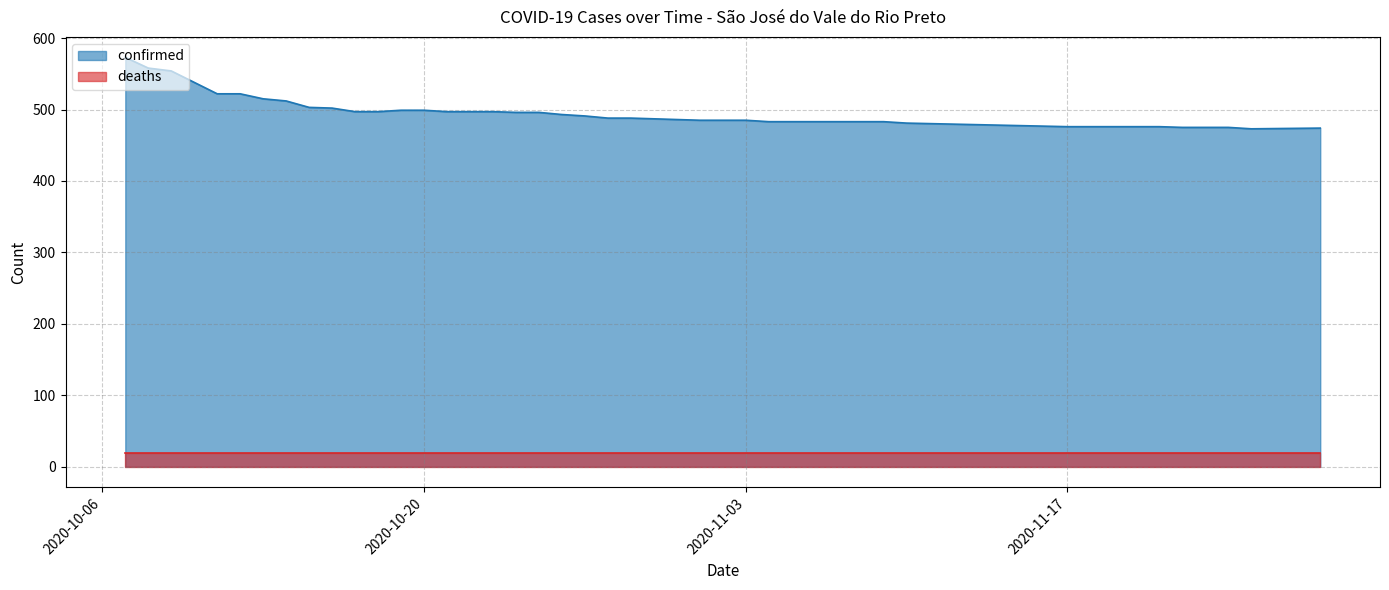

Reading right to left, list all the values displayed in this chart.

2020-11-28=474	2020-11-25=473	2020-11-24=475	2020-11-22=475	2020-11-21=476	2020-11-20=476	2020-11-18=476	2020-11-17=476	2020-11-10=481	2020-11-09=483	2020-11-06=483	2020-11-05=483	2020-11-04=483	2020-11-03=485	2020-11-01=485	2020-10-31=486	2020-10-30=487	2020-10-29=488	2020-10-28=488	2020-10-27=491	2020-10-26=493	2020-10-25=496	2020-10-24=496	2020-10-23=497	2020-10-22=497	2020-10-21=497	2020-10-20=499	2020-10-19=499	2020-10-18=497	2020-10-17=497	2020-10-16=502	2020-10-15=503	2020-10-14=512	2020-10-13=515	2020-10-12=522	2020-10-11=522	2020-10-10=538	2020-10-09=554	2020-10-08=558	2020-10-07=573